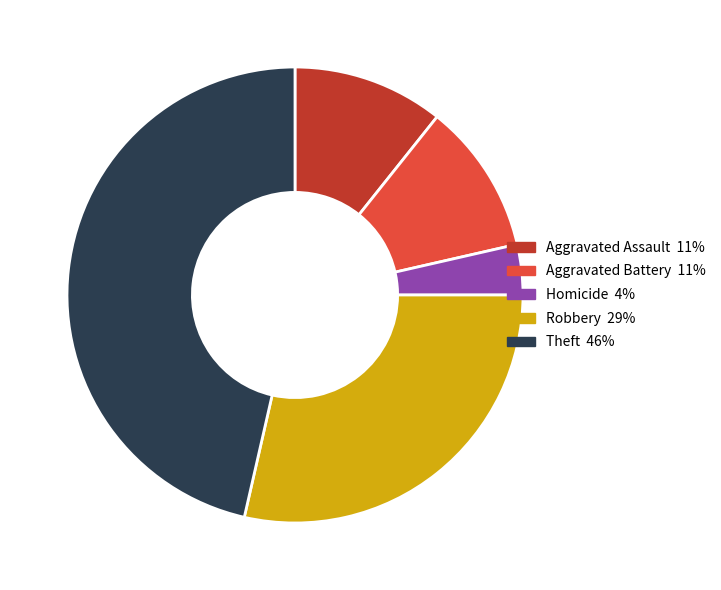

Does any single category account for the majority?

No